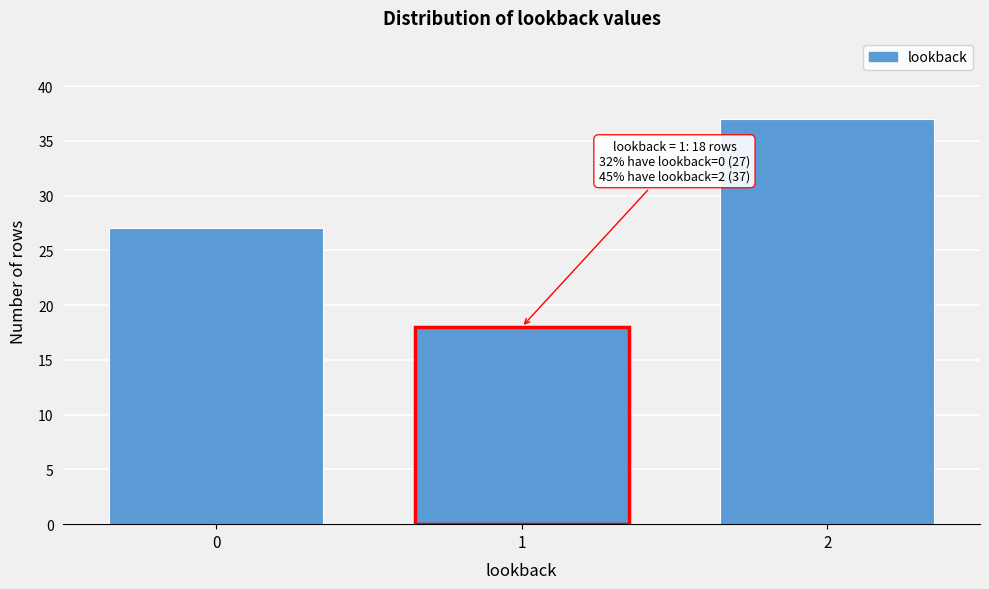

Reading left to right, what are all the values shown in this chart?

27	18	37